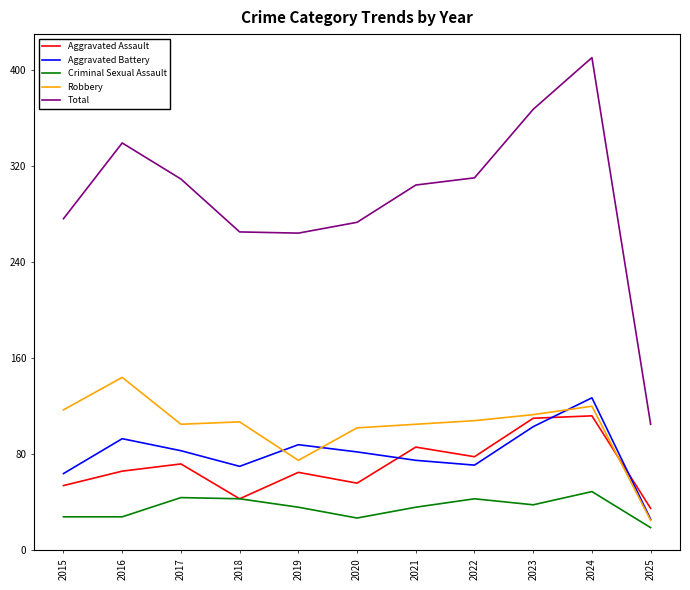

True or false: Total and Aggravated Battery cross at least once.

False